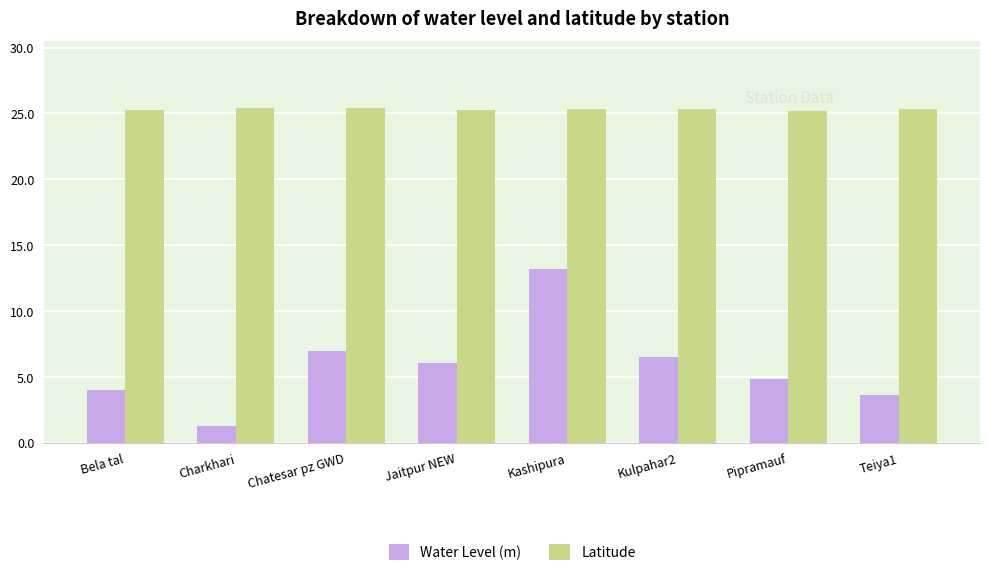

What value does the Latitude series have at Chatesar pz GWD?

25.4